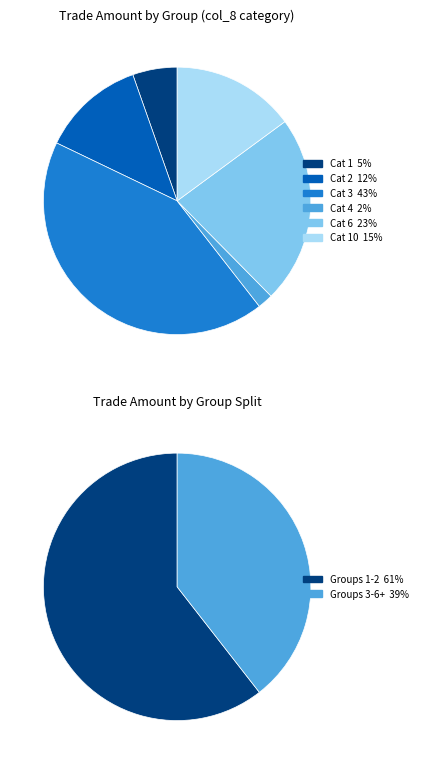

Between 0 and 6, which is larger?

6